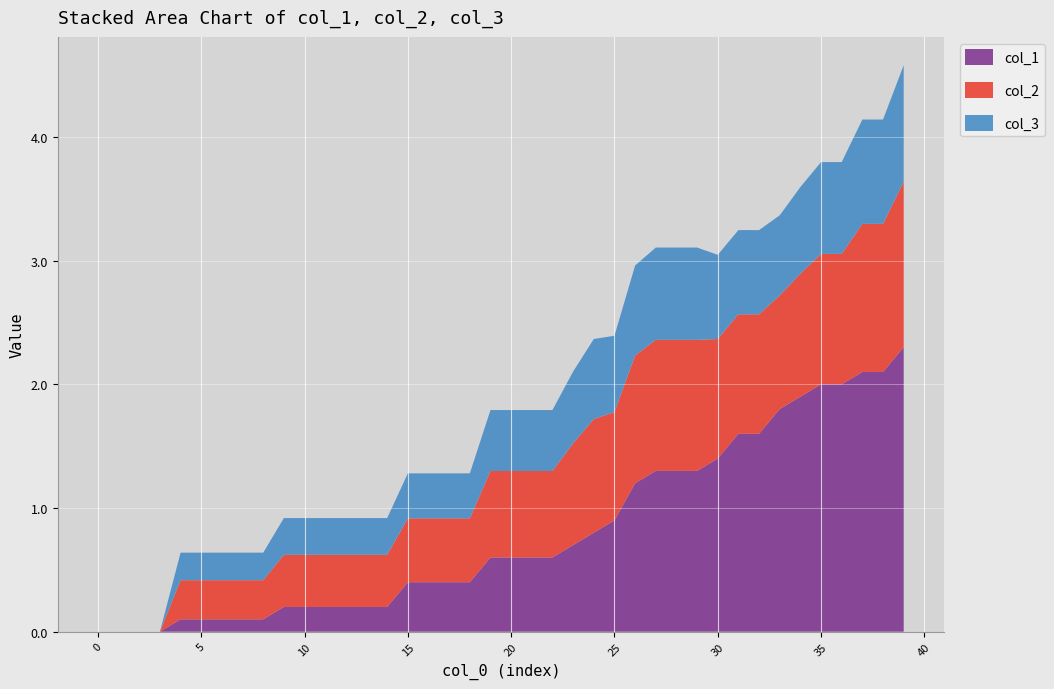

Reading left to right, extract all data points from this chart.

col_1: 0=0.0	1=0.0	2=0.0	3=0.0	4=0.1	5=0.1	6=0.1	7=0.1	8=0.1	9=0.2	10=0.2	11=0.2	12=0.2	13=0.2	14=0.2	15=0.4	16=0.4	17=0.4	18=0.4	19=0.6	20=0.6	21=0.6	22=0.6	23=0.7	24=0.8	25=0.9	26=1.2	27=1.3	28=1.3	29=1.3	30=1.4	31=1.6	32=1.6	33=1.8	34=1.9	35=2.0	36=2.0	37=2.1	38=2.1	39=2.3
col_2: 0=0.0	1=0.0	2=0.0	3=0.0	4=0.3	5=0.3	6=0.3	7=0.3	8=0.3	9=0.4	10=0.4	11=0.4	12=0.4	13=0.4	14=0.4	15=0.5	16=0.5	17=0.5	18=0.5	19=0.7	20=0.7	21=0.7	22=0.7	23=0.8	24=0.9	25=0.9	26=1.0	27=1.1	28=1.1	29=1.1	30=1.0	31=1.0	32=1.0	33=0.9	34=1.0	35=1.1	36=1.1	37=1.2	38=1.2	39=1.3
col_3: 0=0.0	1=0.0	2=0.0	3=0.0	4=0.2	5=0.2	6=0.2	7=0.2	8=0.2	9=0.3	10=0.3	11=0.3	12=0.3	13=0.3	14=0.3	15=0.4	16=0.4	17=0.4	18=0.4	19=0.5	20=0.5	21=0.5	22=0.5	23=0.6	24=0.6	25=0.6	26=0.7	27=0.7	28=0.7	29=0.7	30=0.7	31=0.7	32=0.7	33=0.6	34=0.7	35=0.7	36=0.7	37=0.8	38=0.8	39=0.9